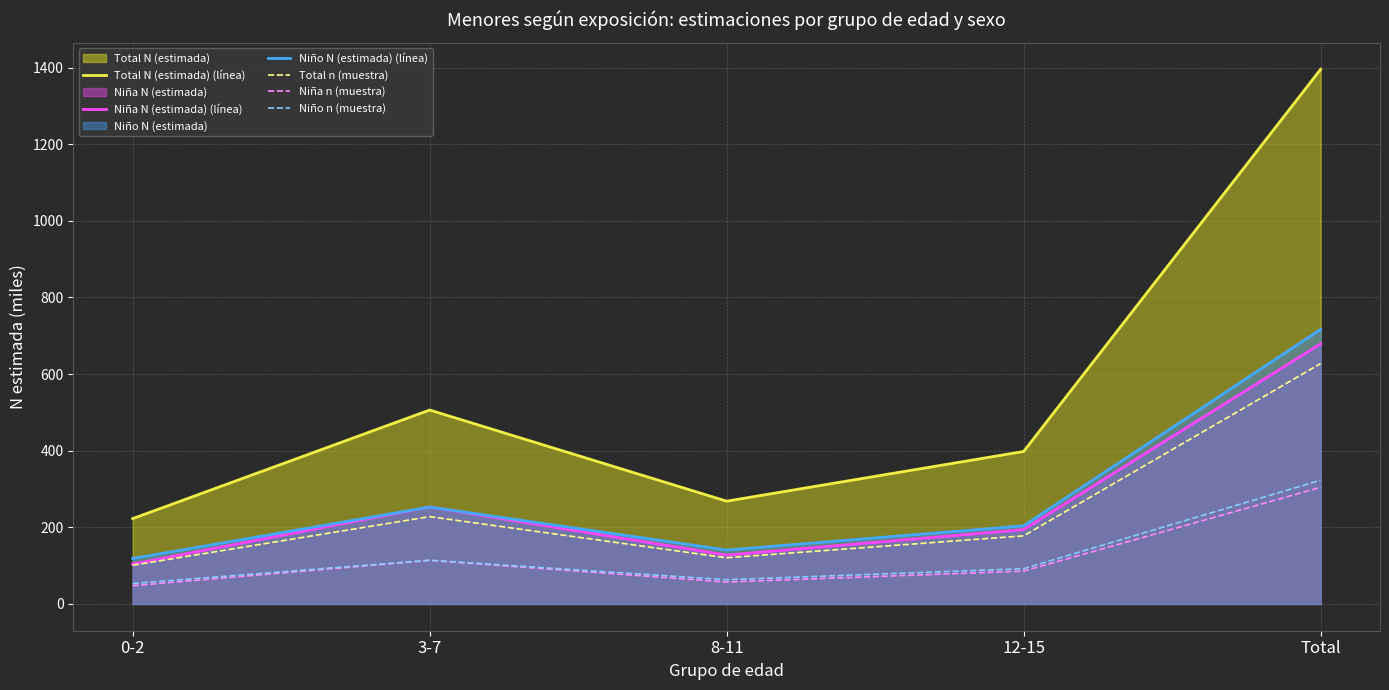

What is the average value of the Niña N (estimada) (línea) series?

271.6